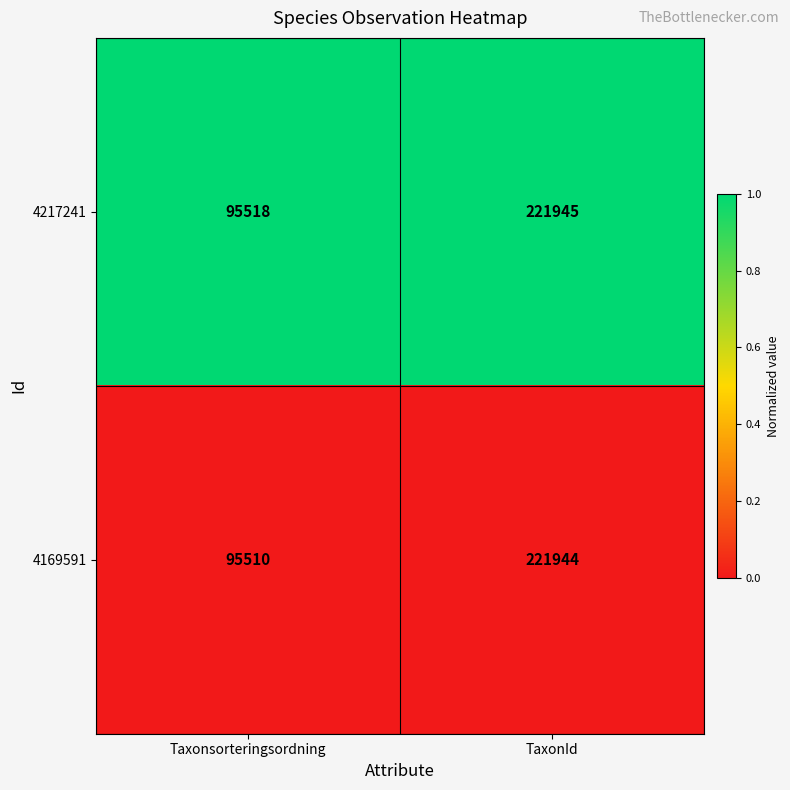

At which category is the sum across all series the highest?

TaxonId